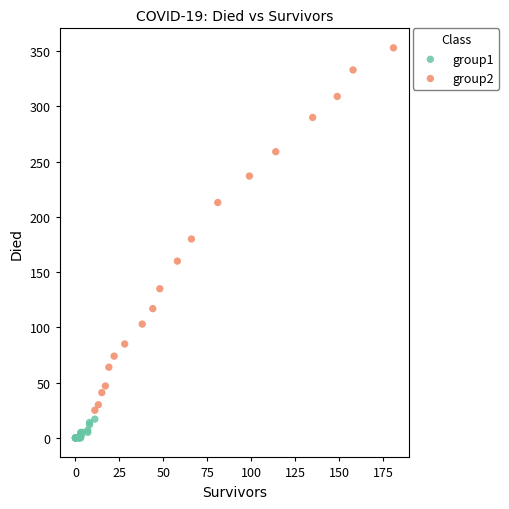

Which series reaches the maximum Y coordinate?

group2